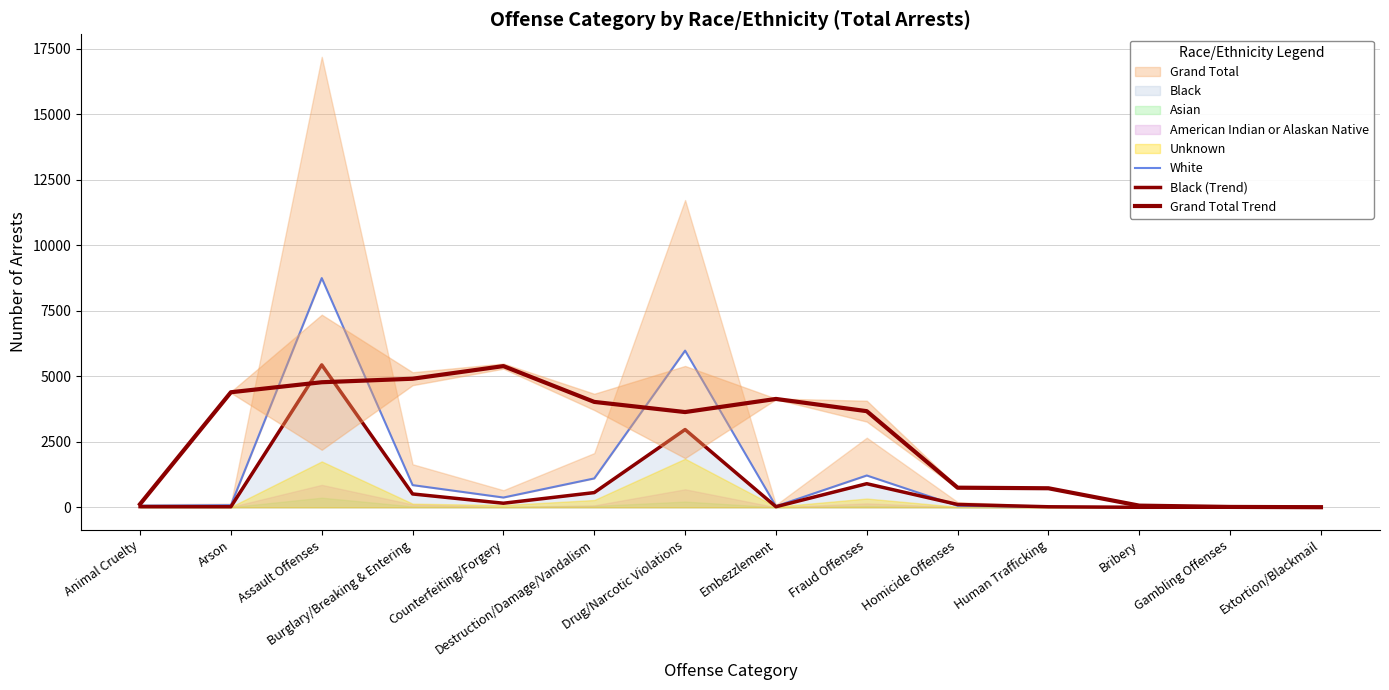

What is the label of the 14th point from the right?

Animal Cruelty